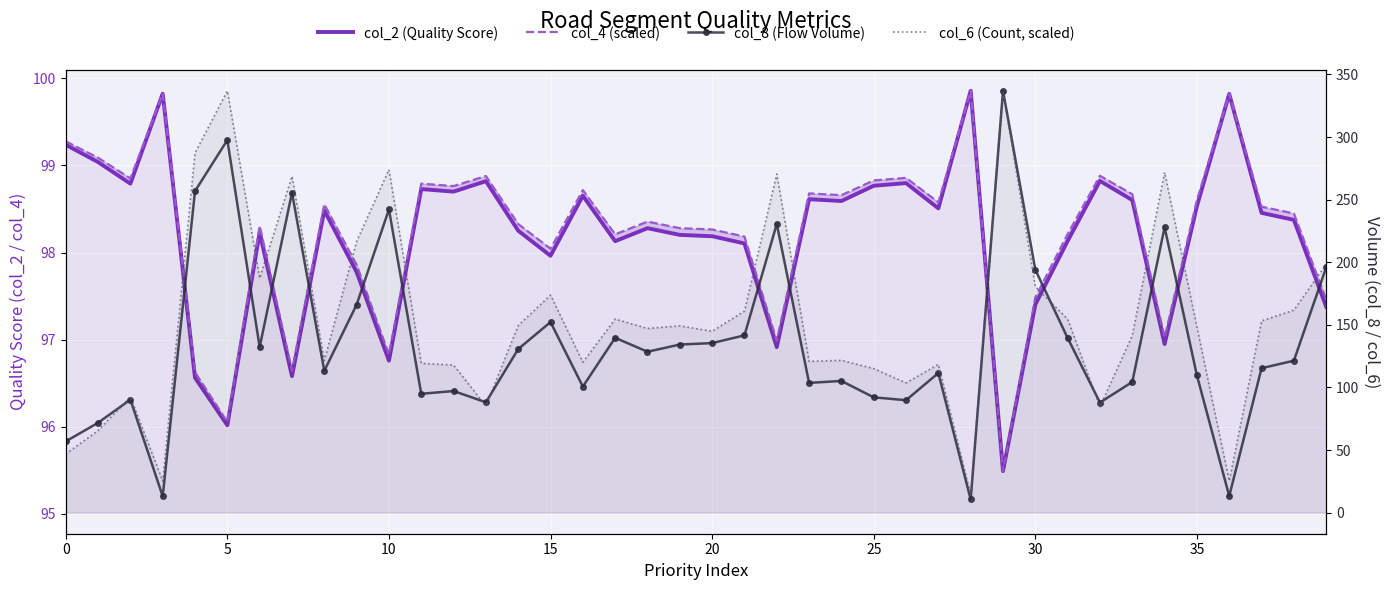

The col_8 (Flow Volume) series shows 92.1 at 25. True or false?

True